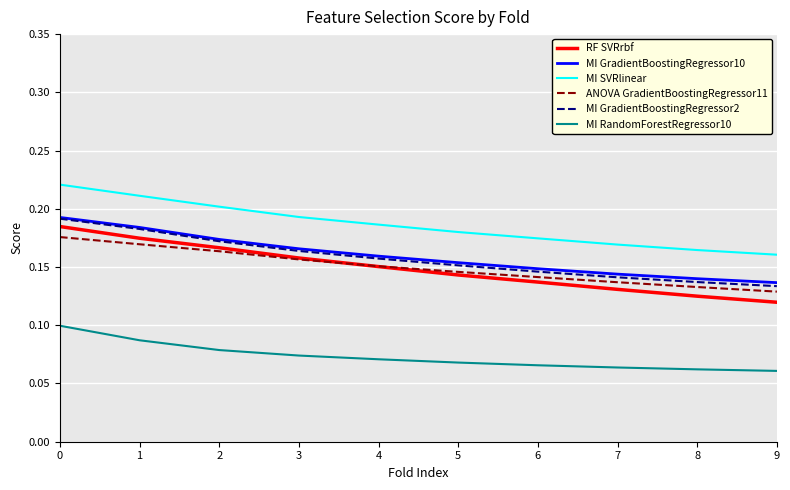

What is the total value across all series at 4?

0.9